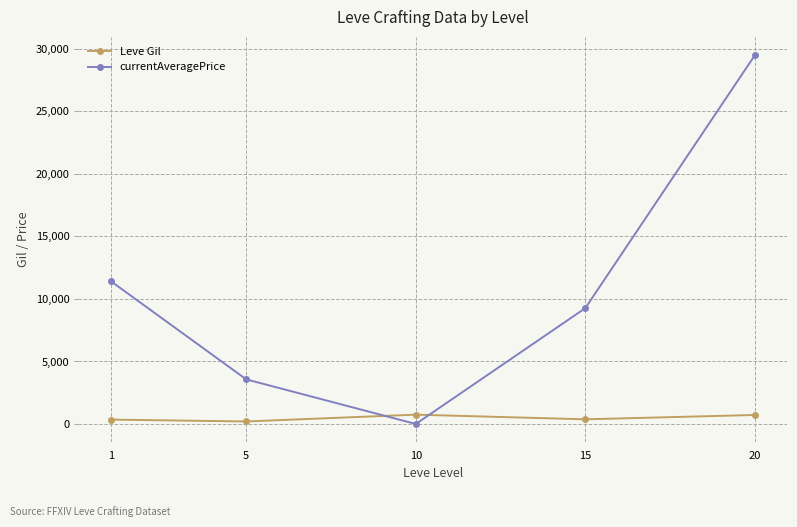

At 1, list the series in order from smallest to largest.

Leve Gil, currentAveragePrice